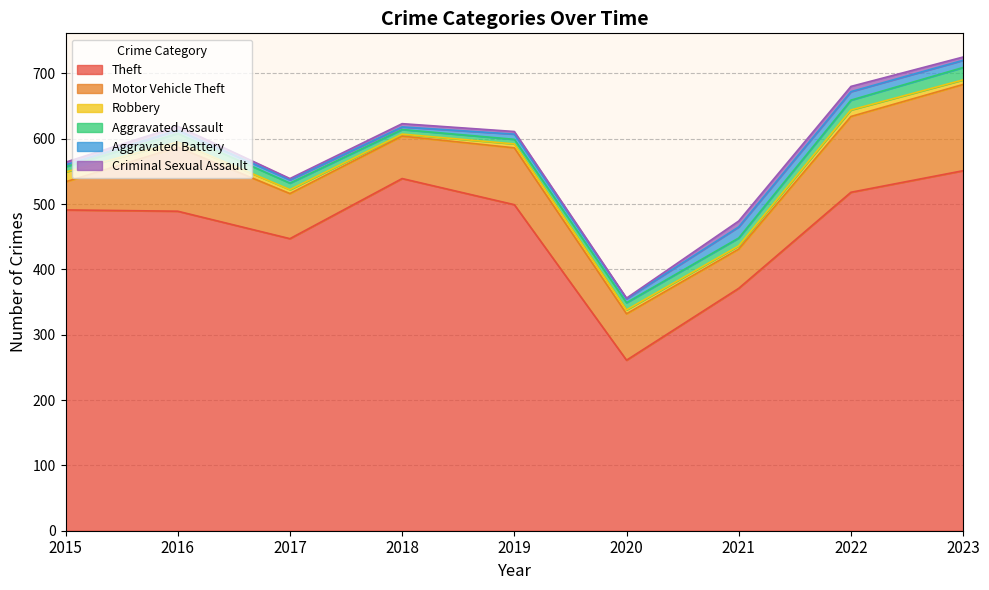

Where is Aggravated Assault nearest to the value 13?

2016